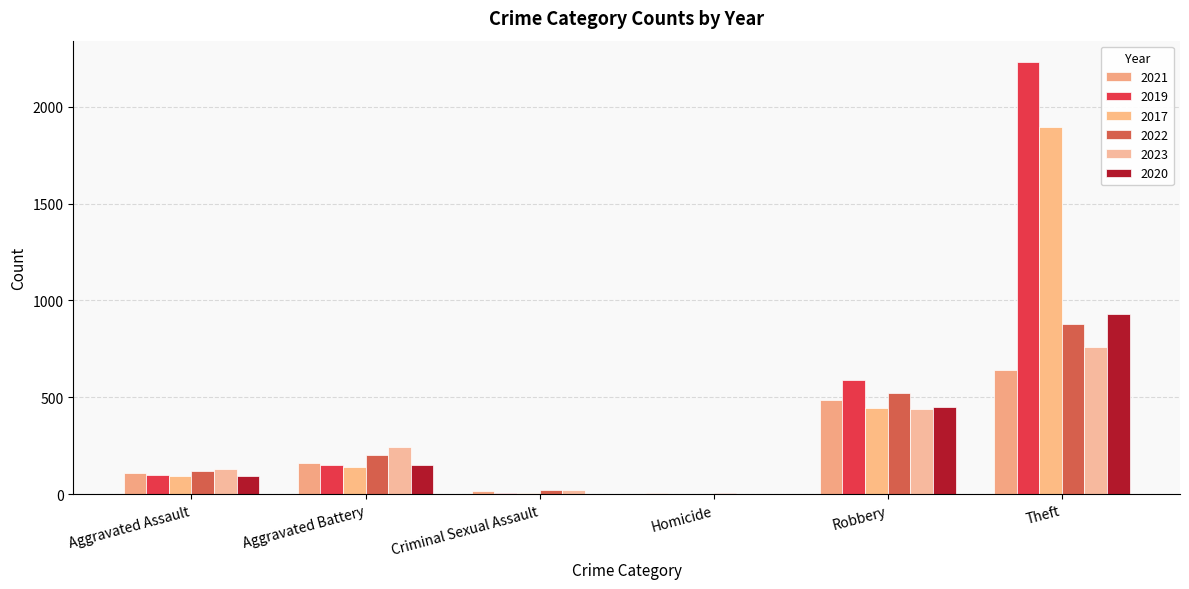

What is the sum of the 2023 values at Theft and Aggravated Assault?

892